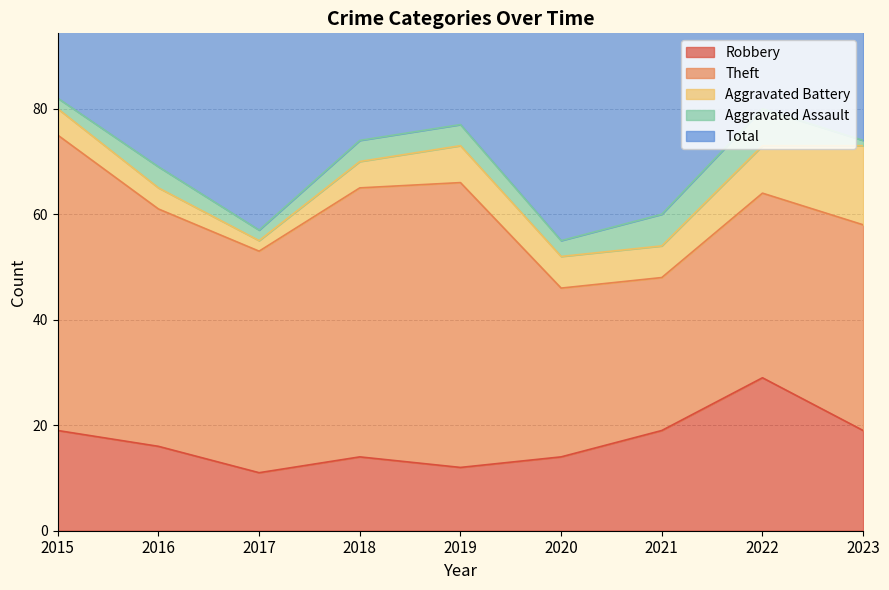

True or false: Total and Aggravated Battery cross at least once.

False